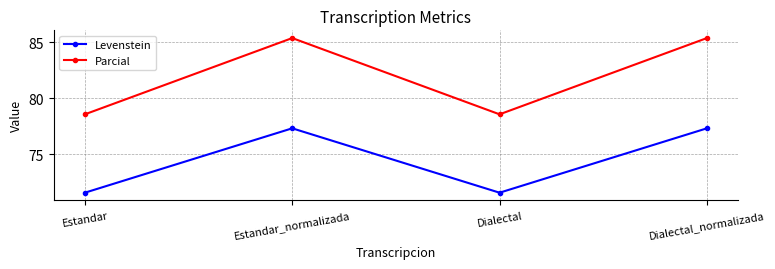

Reading left to right, transcribe all the data shown in this chart.

Levenstein: Estandar=71.6	Estandar_normalizada=77.3	Dialectal=71.6	Dialectal_normalizada=77.3
Parcial: Estandar=78.6	Estandar_normalizada=85.4	Dialectal=78.6	Dialectal_normalizada=85.4